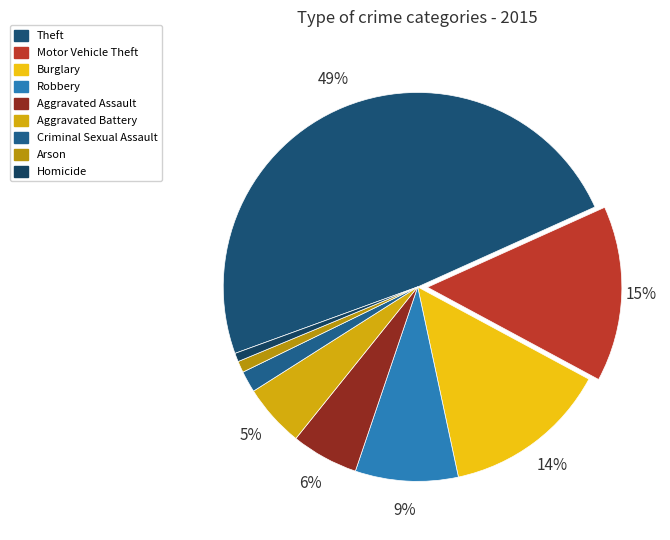

Rank the categories by value from highest to lowest.

Theft, Motor Vehicle Theft, Burglary, Robbery, Aggravated Assault, Aggravated Battery, Criminal Sexual Assault, Arson, Homicide